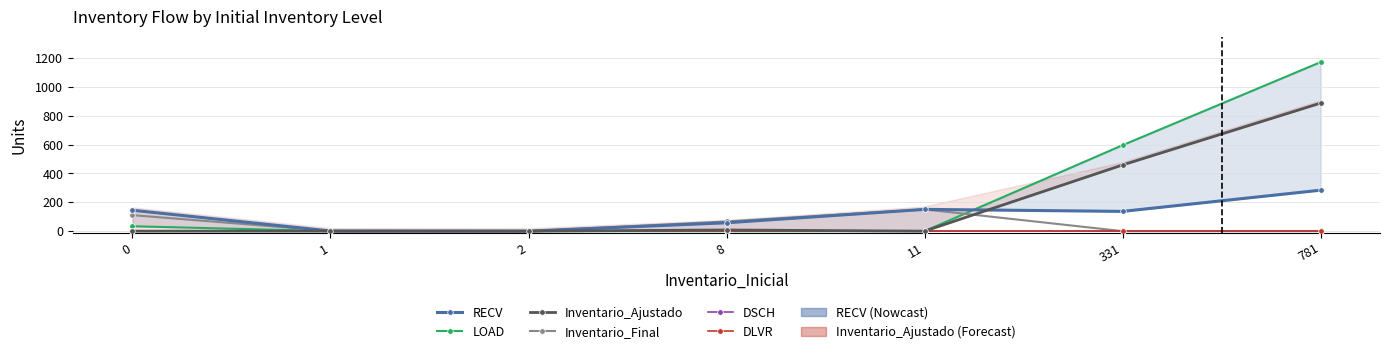

What are all the series names shown in the legend?

RECV, LOAD, Inventario_Ajustado, Inventario_Final, DSCH, DLVR